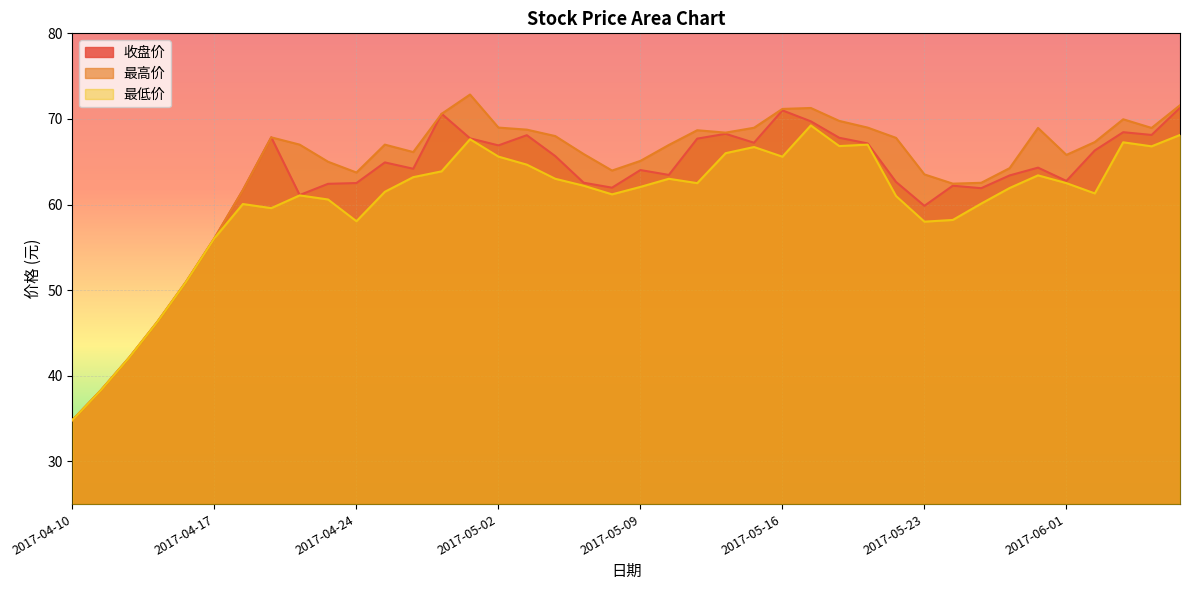

Which series has the largest range (max minus min)?

最高价